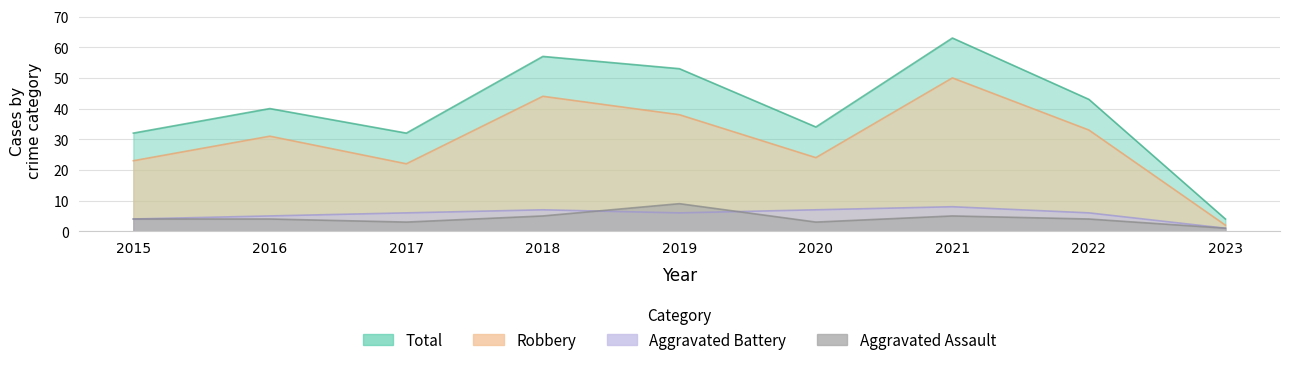

What is the maximum value for Aggravated Assault?

9